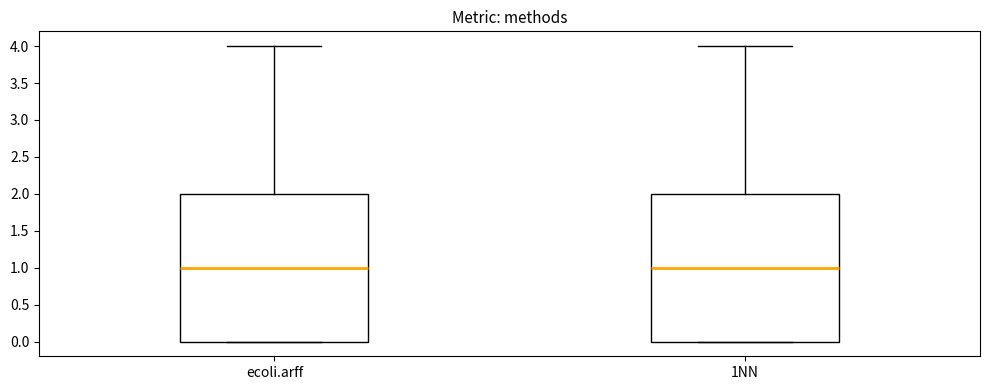

Where is the lower edge of the box for 1NN on the y-axis? The values are not printed on the chart, so give them approximately, as read against the axis.

0